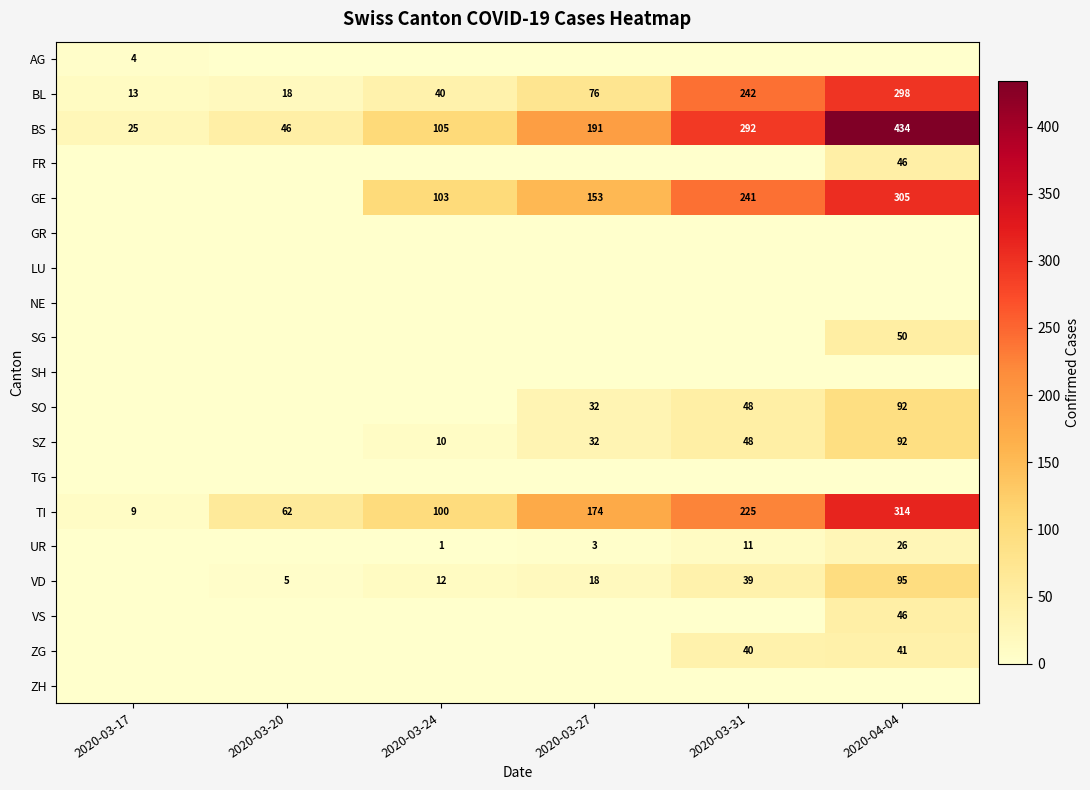

Which category has the lowest value in the BL series?

2020-03-17